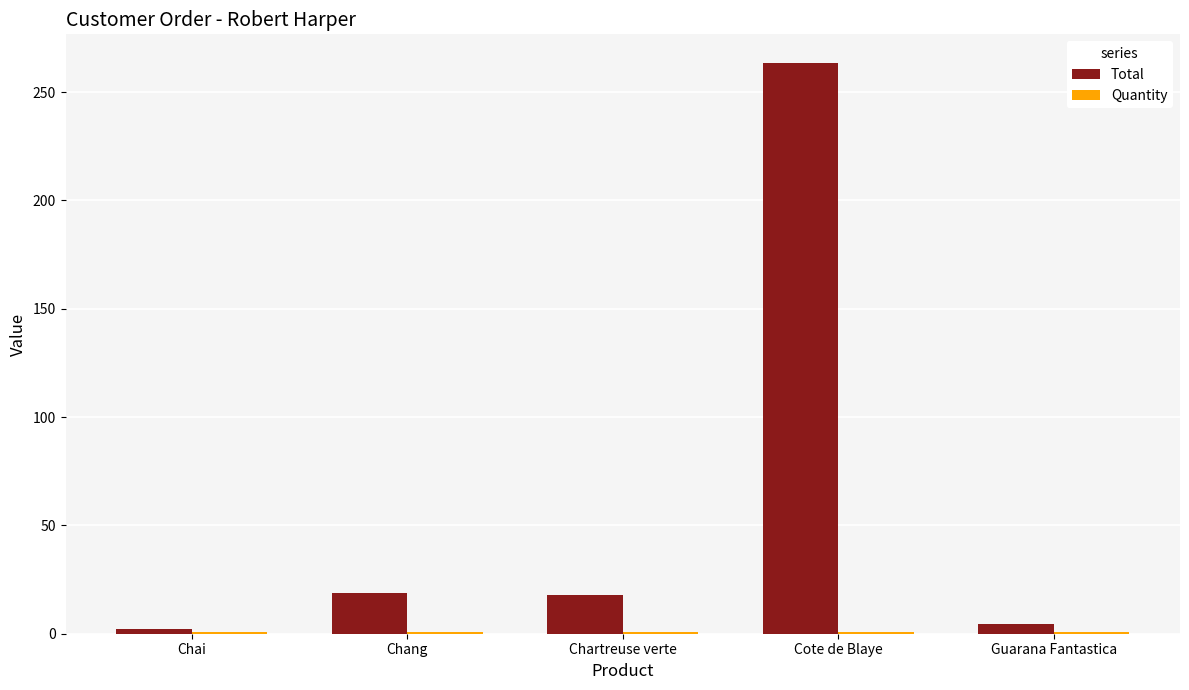

What is the greatest value displayed?

263.5